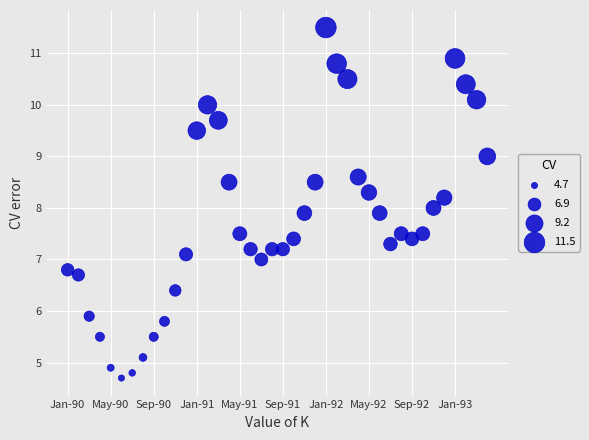

What is the range of Y values (max minus min)?

6.8